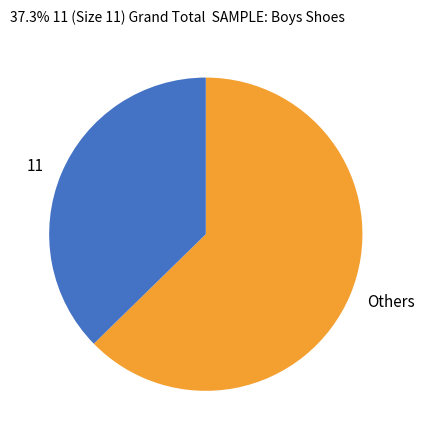

True or false: Others accounts for 57% of the total.

False